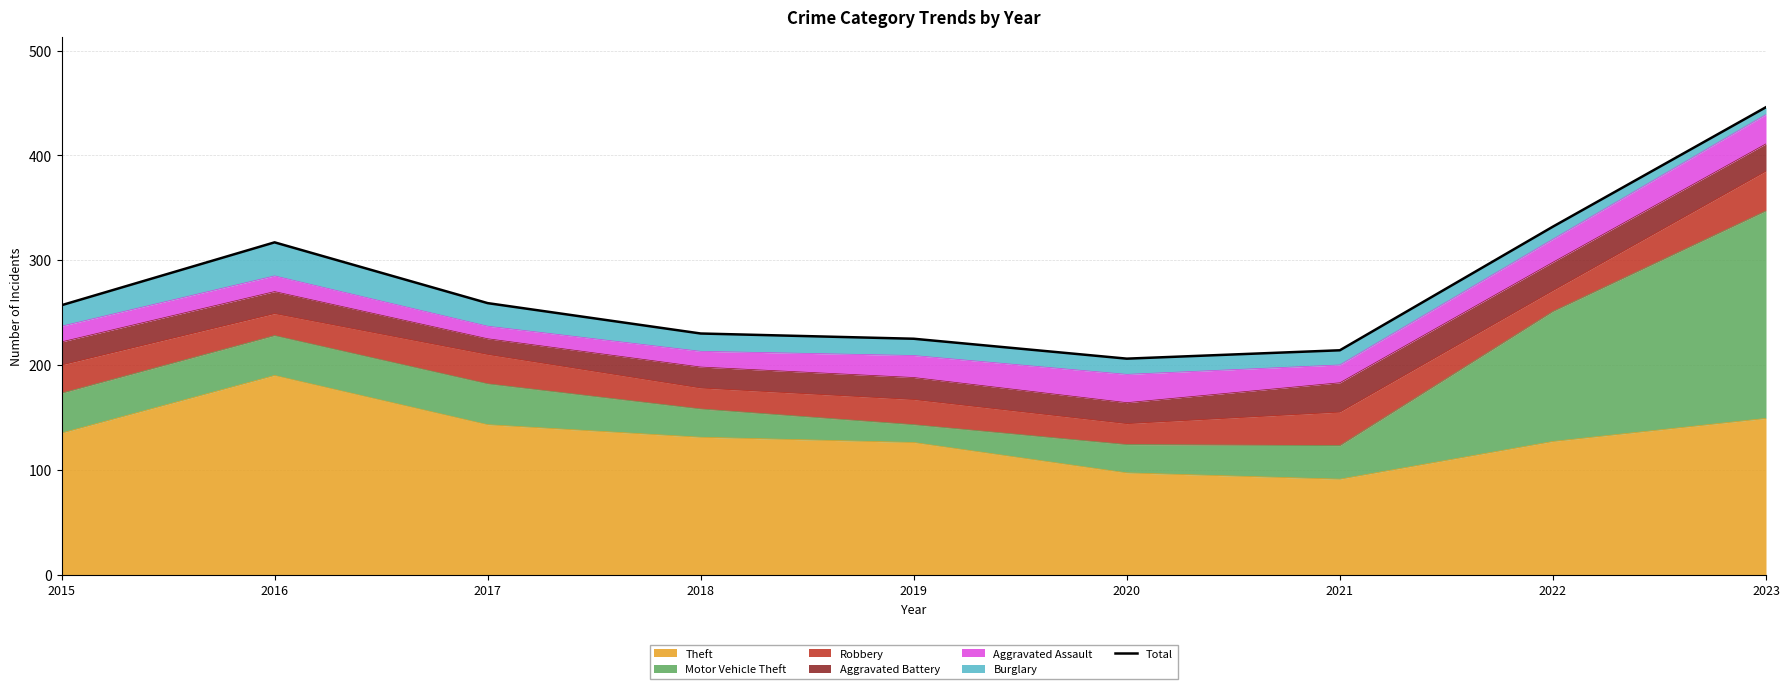

List the labels in order of value, smallest first.

2020, 2021, 2019, 2018, 2015, 2017, 2016, 2022, 2023